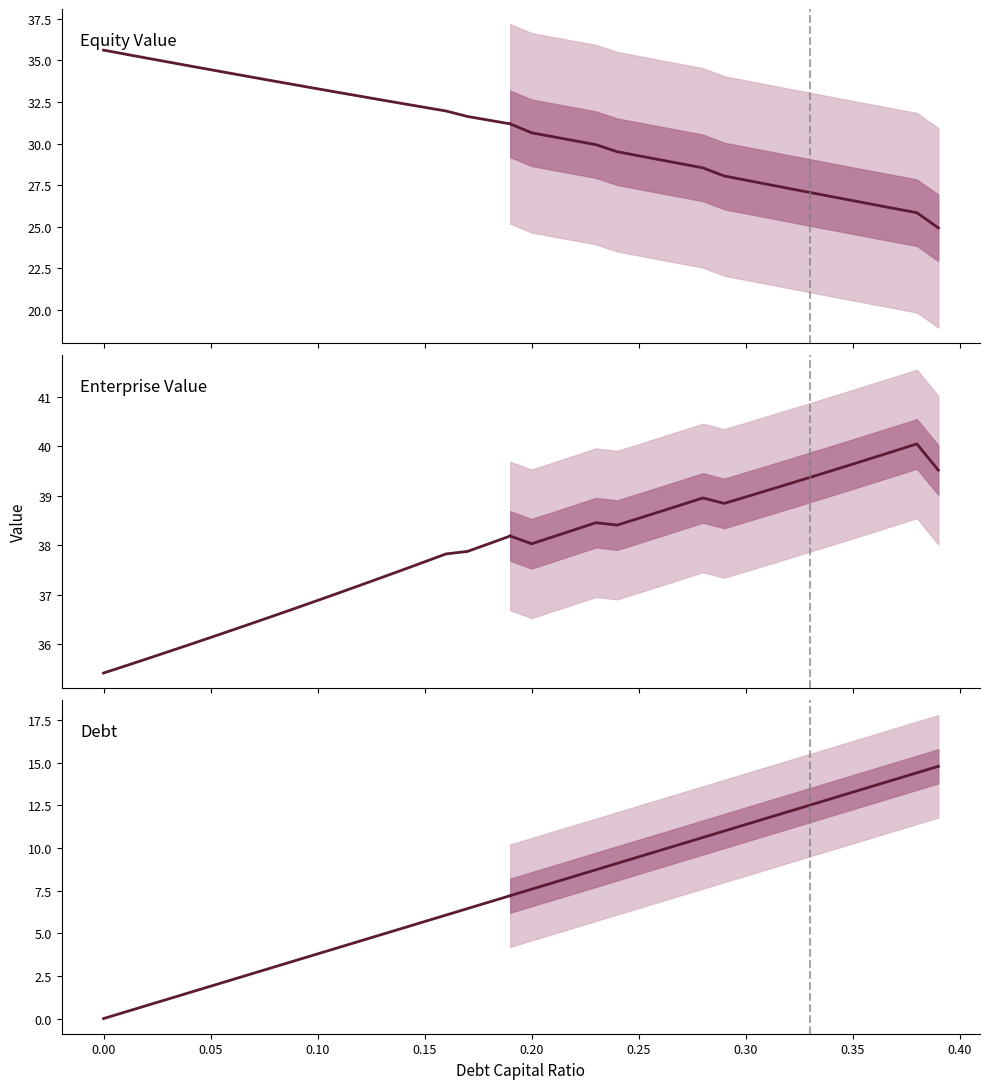

Which series has the largest total across all categories?

Enterprise Value